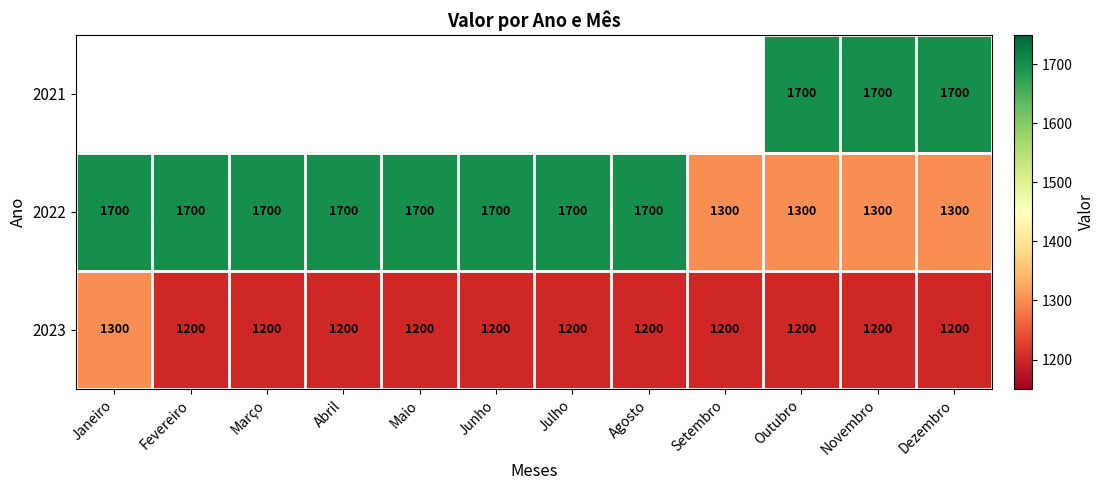

What is the approximate value of 2022 at Outubro, to the nearest 10?

1300